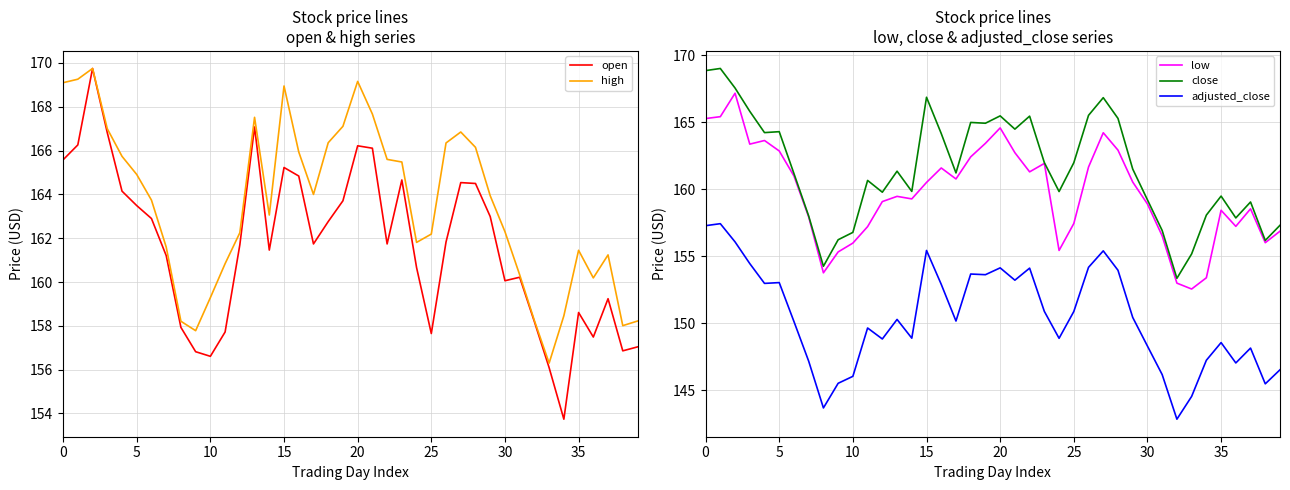

At which category does the chart reach its minimum across all series?

32